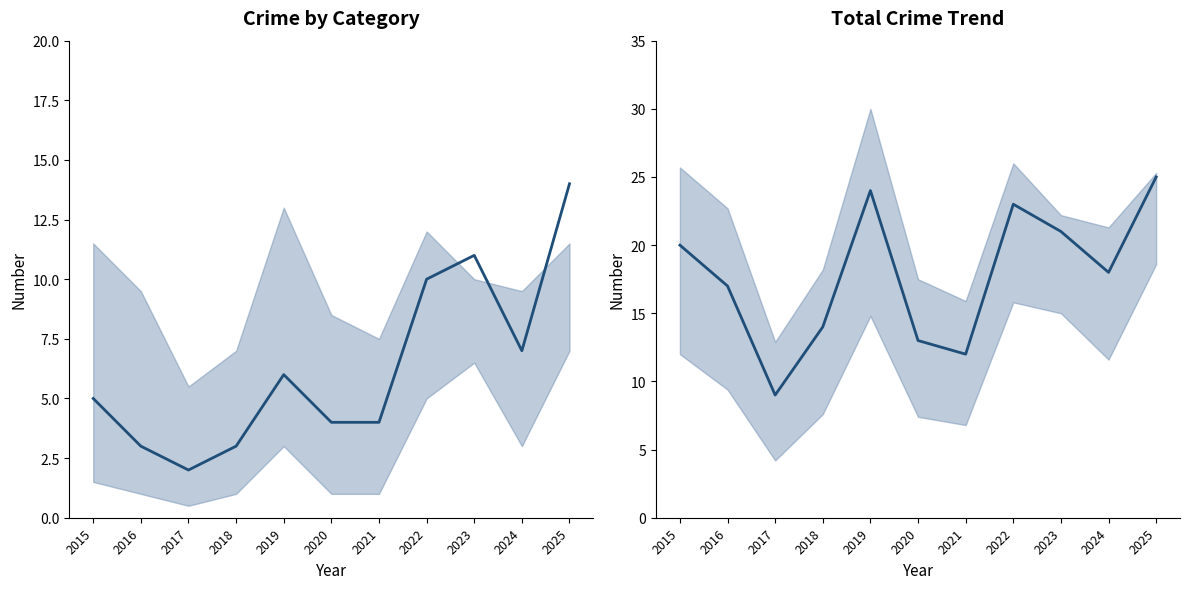

Rank the series at 2015 from lowest to highest value.

Robbery, Total